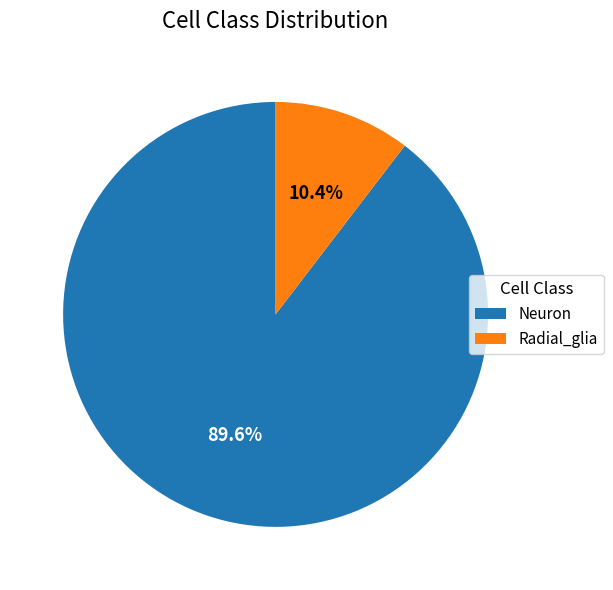

Between Radial_glia and Neuron, which is larger?

Neuron